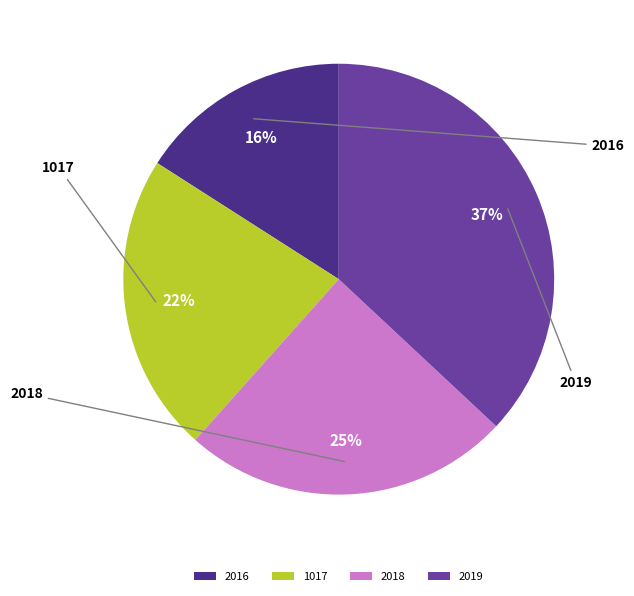

Is it true that 2018 is 25% of the pie?

True